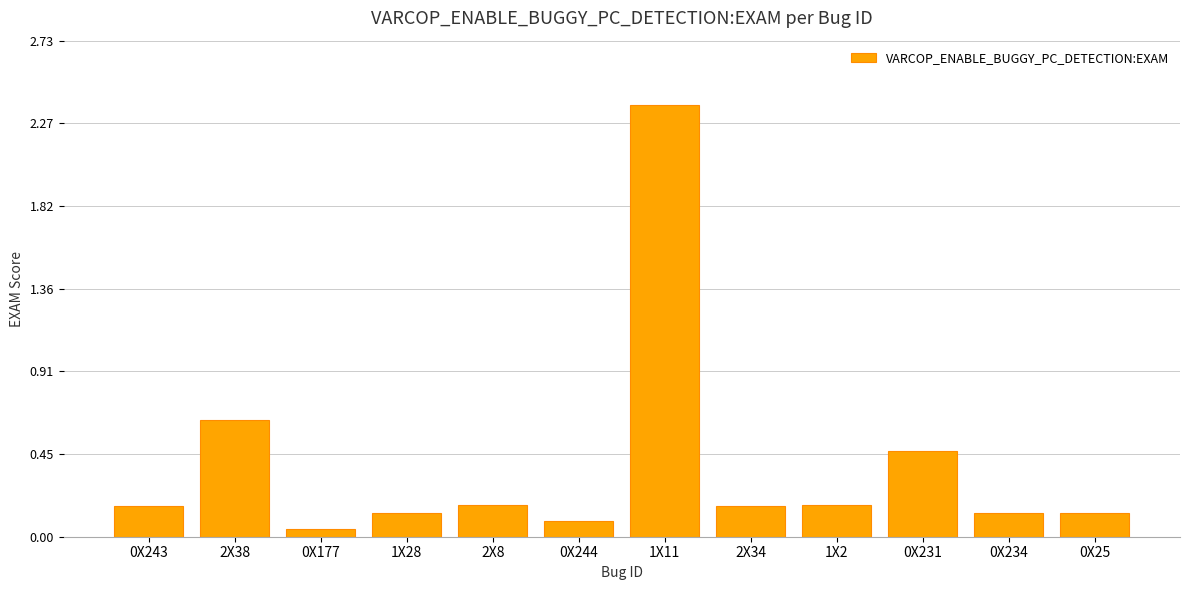

What is the change in value from 0X243 to 1X11?

+2.2